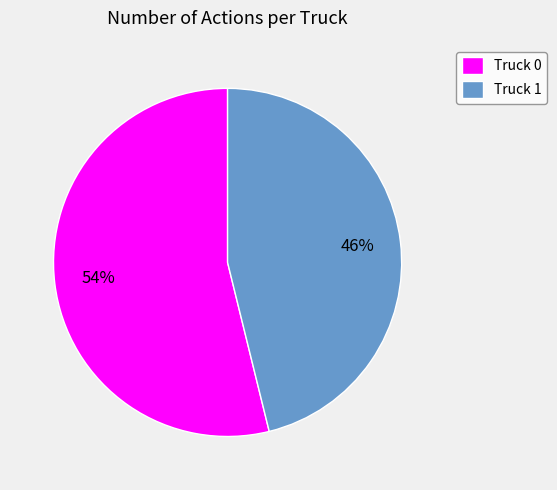

Which has a higher value, Truck 0 or Truck 1?

Truck 0